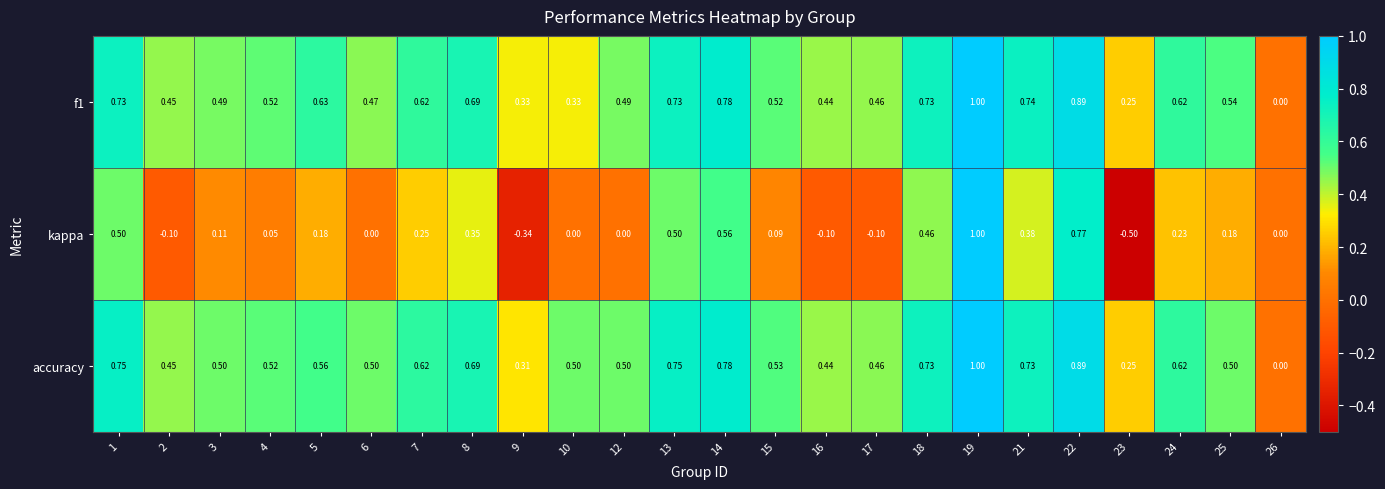

Which series changed the most between 6 and 15?

kappa